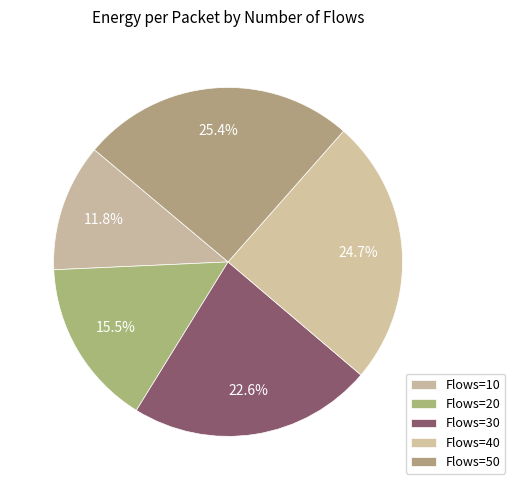

Which slice is the smallest?

10